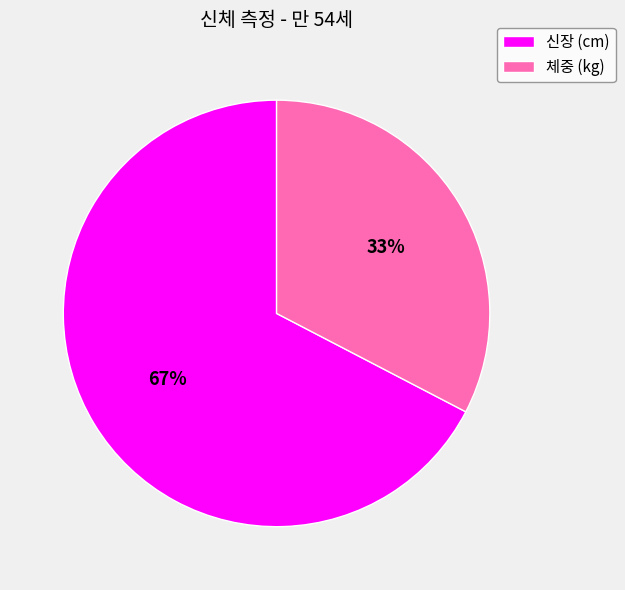

How many slices are in this pie chart?

2